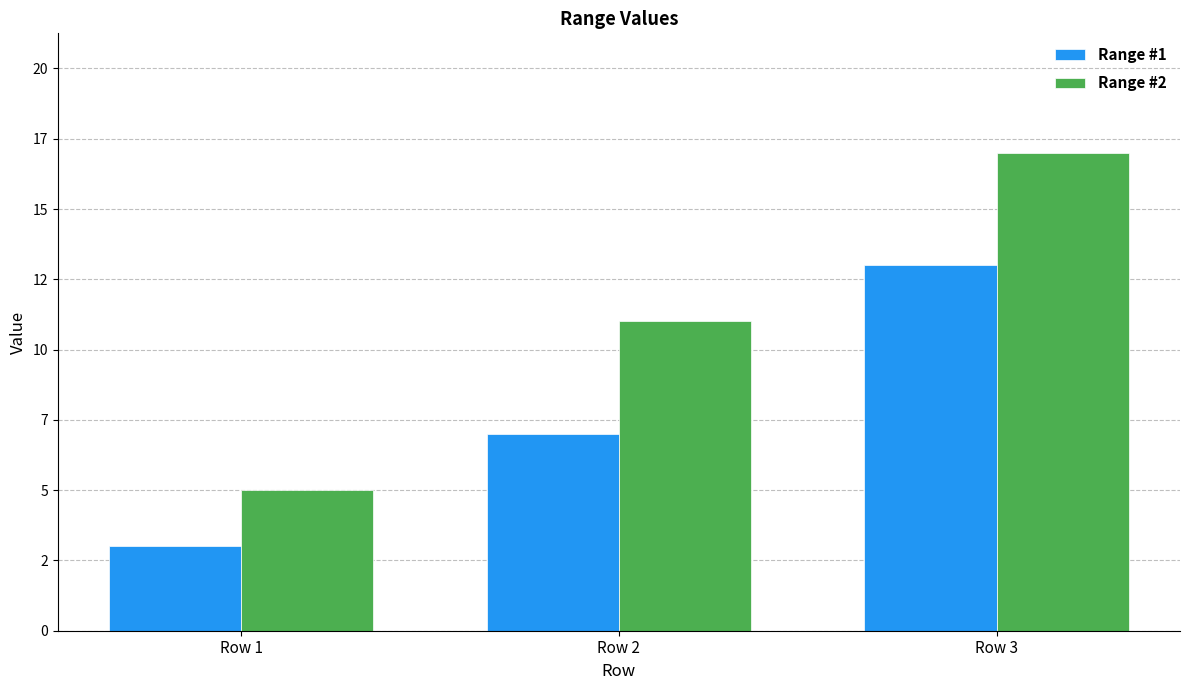

At Row 3, list the series in order from smallest to largest.

Range #1, Range #2